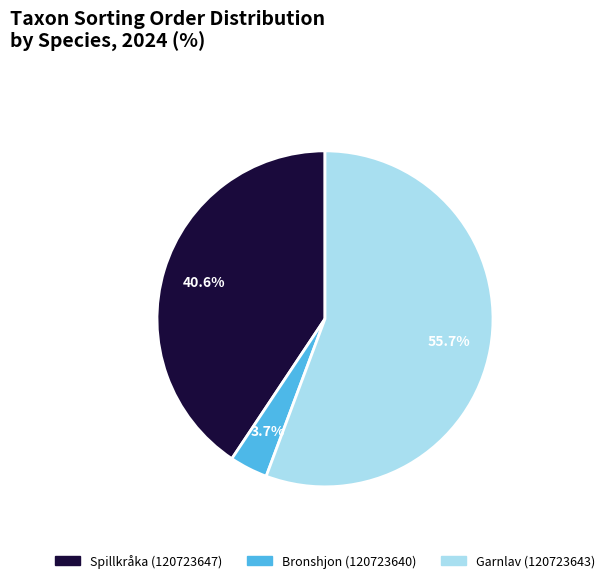

Rank the categories by value from lowest to highest.

Bronshjon (120723640), Spillkråka (120723647), Garnlav (120723643)